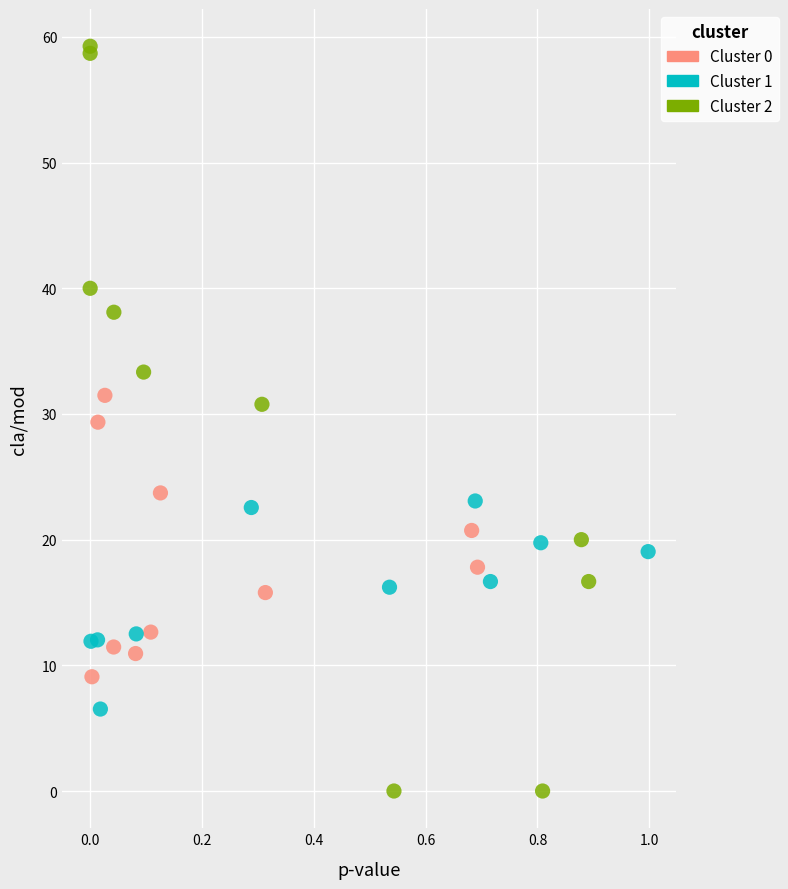

What are all the series names shown in the legend?

Cluster 0, Cluster 1, Cluster 2